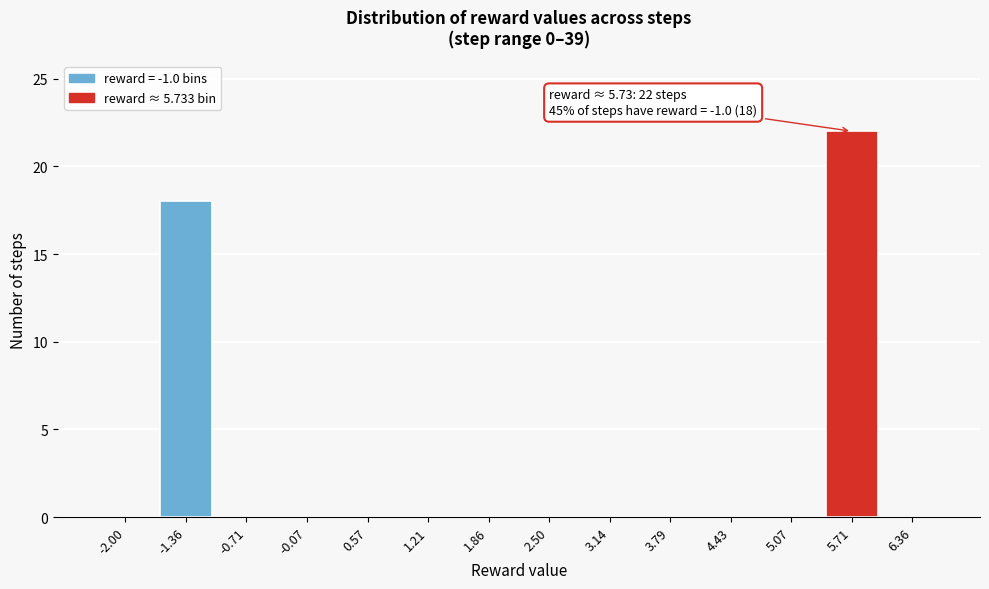

Reading right to left, what are all the values shown in this chart?

6.36=0	5.71=22	5.07=0	4.43=0	3.79=0	3.14=0	2.50=0	1.86=0	1.21=0	0.57=0	-0.07=0	-0.71=0	-1.36=18	-2.00=0